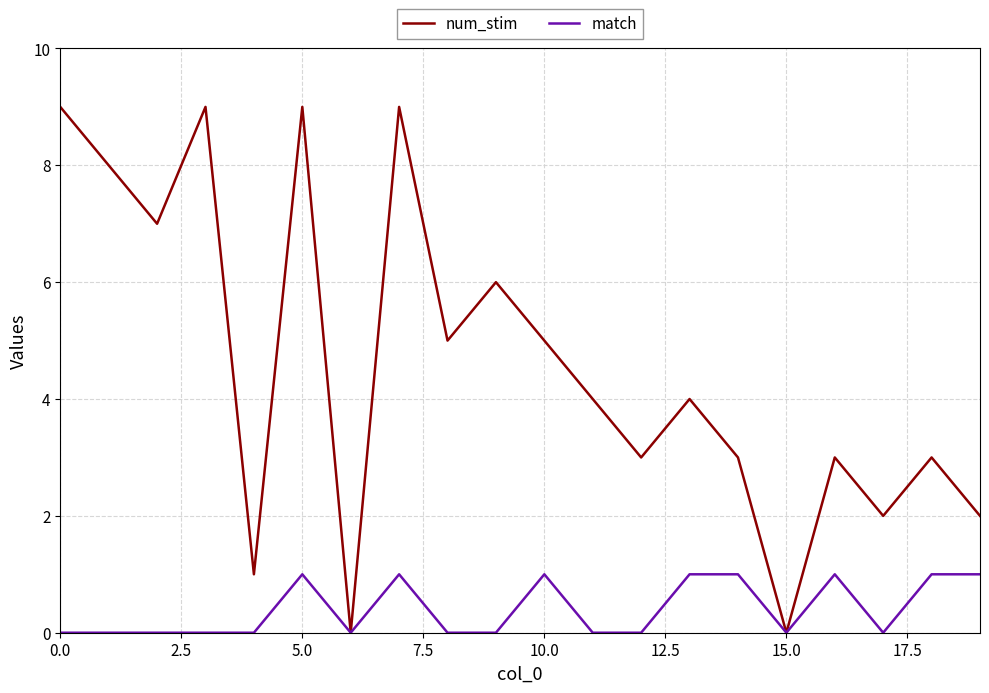

Which series has the largest range (max minus min)?

num_stim